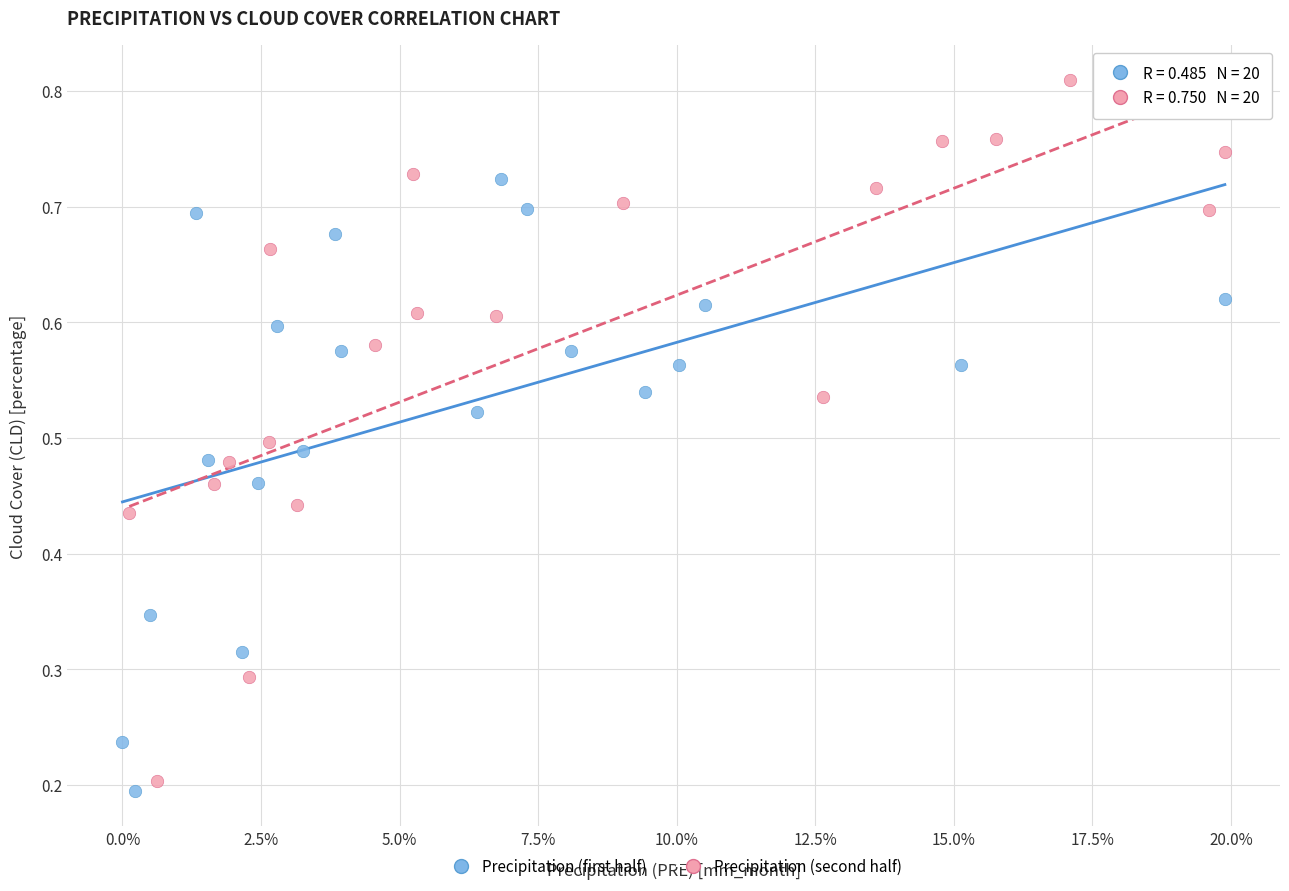

Which series has the widest spread of Y values?

Precipitation (second half)